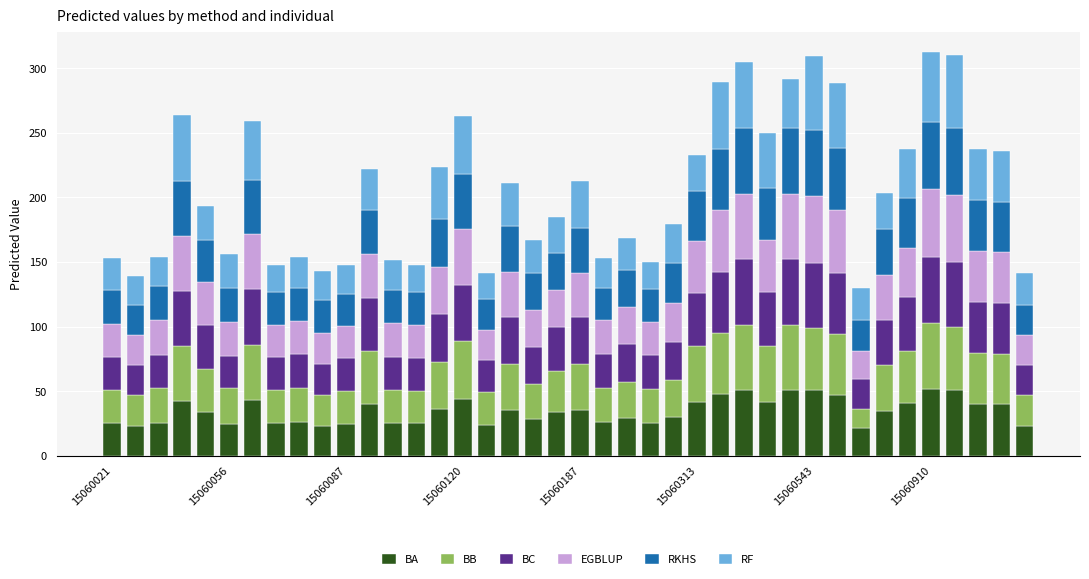

What is the average value of the BA series?

34.8